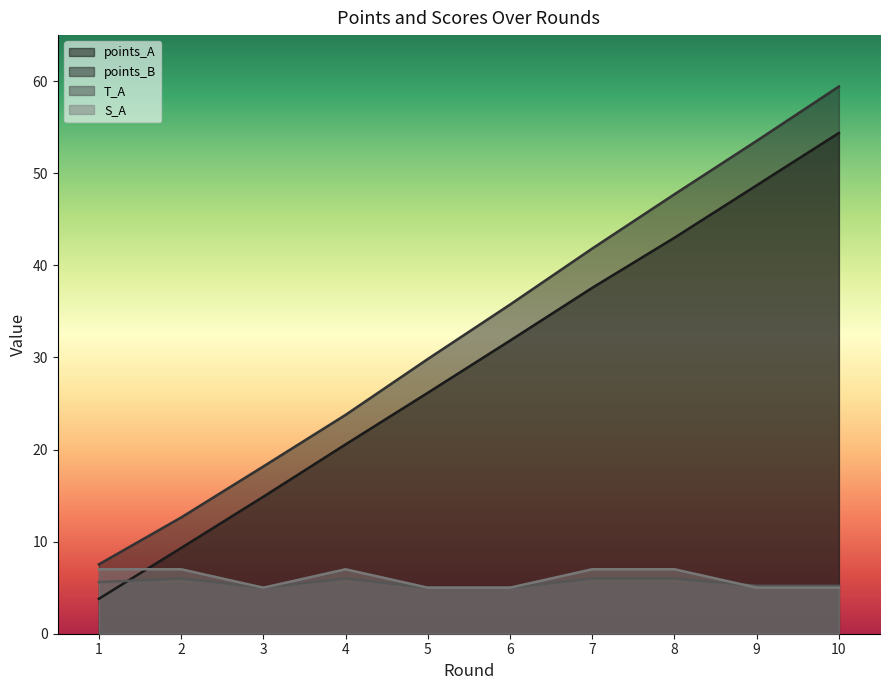

What value does the S_A series have at 10?

5.0